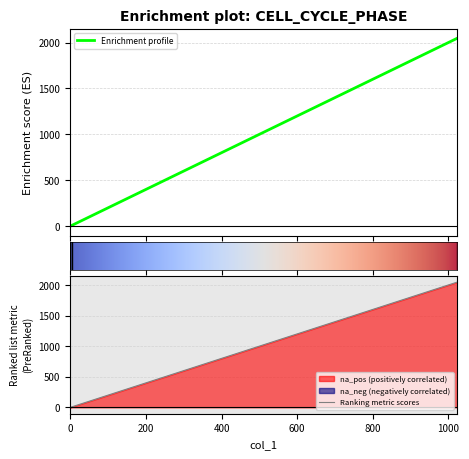

How many positive values are there?

2